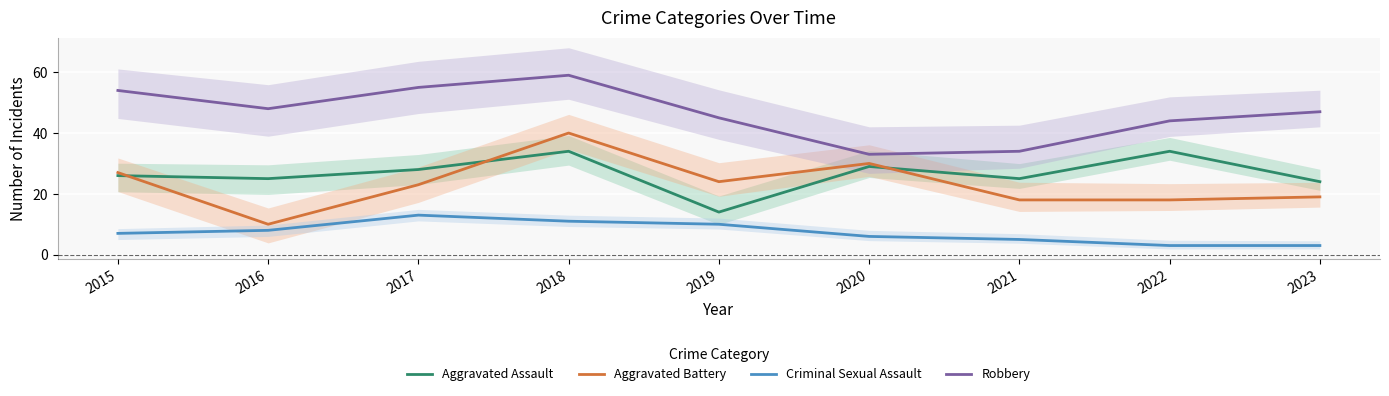

At which label does Aggravated Assault reach its minimum?

2019